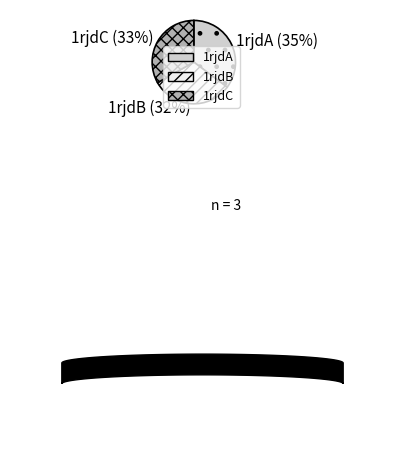

What percentage is the 1rjdB slice, to the nearest percent?

32%